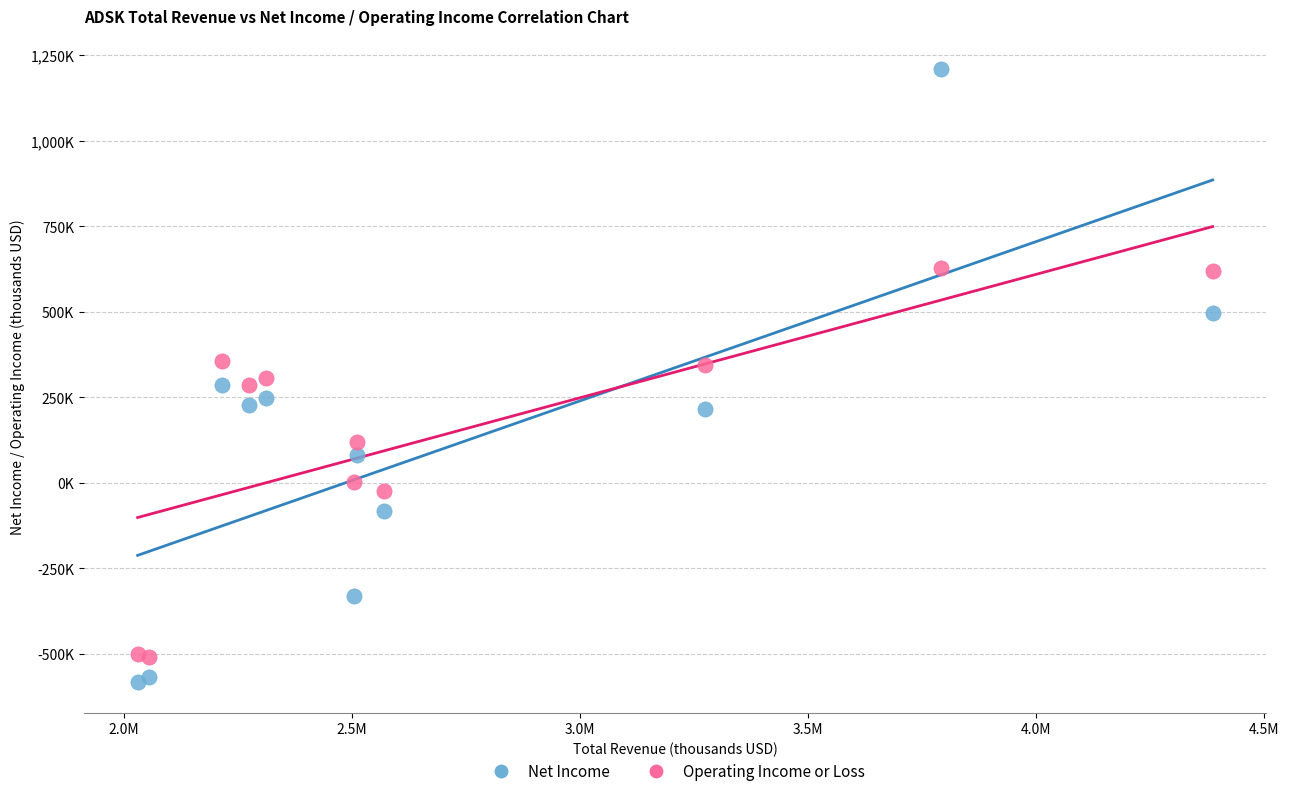

What are all the series names shown in the legend?

Net Income, Operating Income or Loss